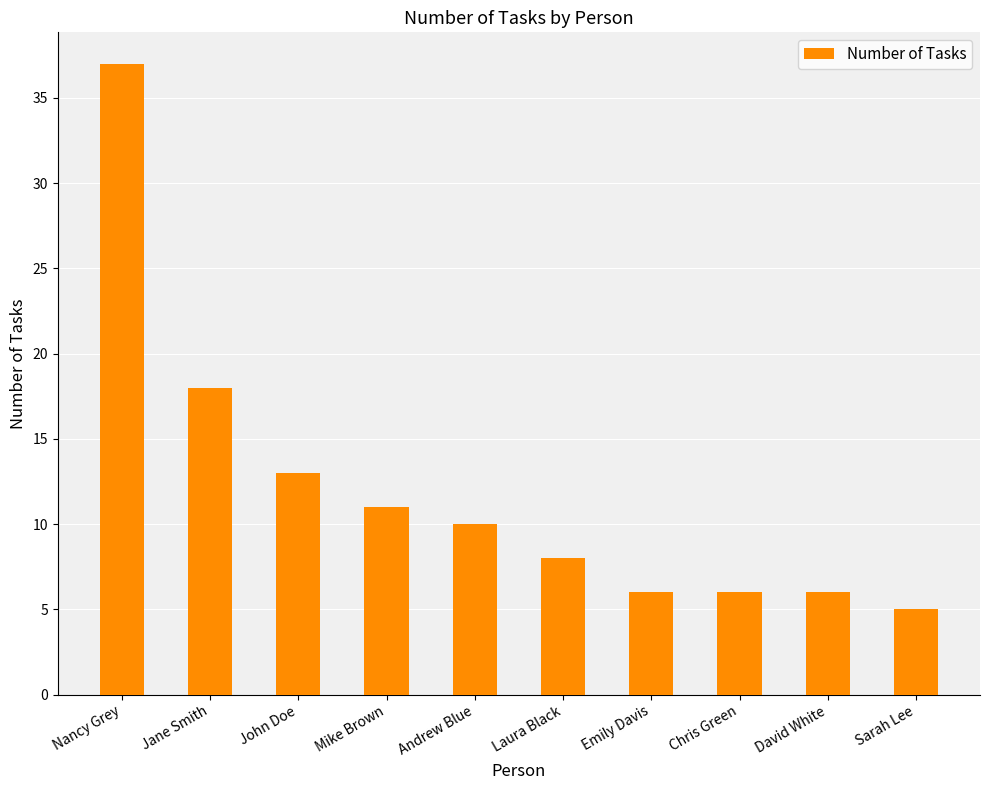

Reading left to right, transcribe all the data shown in this chart.

37	18	13	11	10	8	6	6	6	5